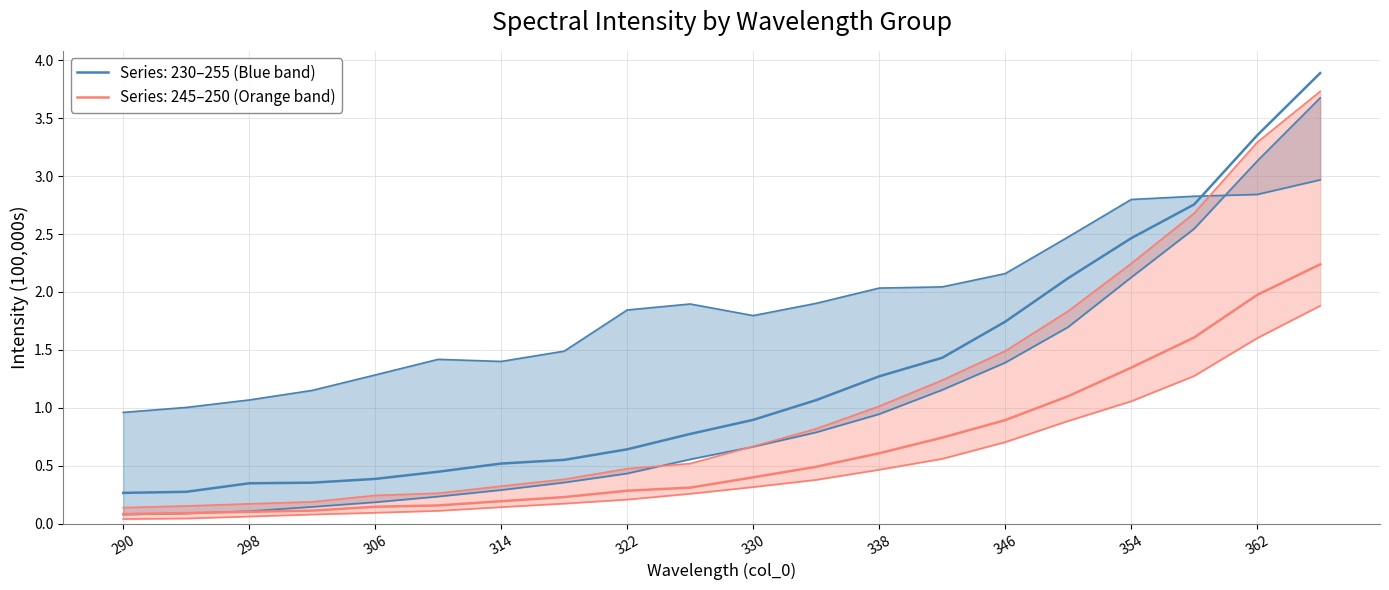

Reading left to right, list all the values displayed in this chart.

230: 290=1.0	294=1.0	298=1.1	302=1.2	306=1.3	310=1.4	314=1.4	318=1.5	322=1.8	326=1.9	330=1.8	334=1.9	338=2.0	342=2.0	346=2.2	350=2.5	354=2.8	358=2.8	362=2.8	366=3.0
235: 290=0.3	294=0.3	298=0.3	302=0.4	306=0.4	310=0.4	314=0.5	318=0.6	322=0.6	326=0.8	330=0.9	334=1.1	338=1.3	342=1.4	346=1.7	350=2.1	354=2.5	358=2.8	362=3.4	366=3.9
240: 290=0.1	294=0.2	298=0.2	302=0.2	306=0.2	310=0.3	314=0.3	318=0.4	322=0.5	326=0.5	330=0.7	334=0.8	338=1.0	342=1.2	346=1.5	350=1.8	354=2.2	358=2.7	362=3.3	366=3.7
245: 290=0.1	294=0.1	298=0.1	302=0.1	306=0.1	310=0.2	314=0.2	318=0.2	322=0.3	326=0.3	330=0.4	334=0.5	338=0.6	342=0.7	346=0.9	350=1.1	354=1.3	358=1.6	362=2.0	366=2.2
250: 290=0.0	294=0.0	298=0.1	302=0.1	306=0.1	310=0.1	314=0.1	318=0.2	322=0.2	326=0.3	330=0.3	334=0.4	338=0.5	342=0.6	346=0.7	350=0.9	354=1.1	358=1.3	362=1.6	366=1.9
255: 290=0.1	294=0.1	298=0.1	302=0.1	306=0.2	310=0.2	314=0.3	318=0.4	322=0.4	326=0.6	330=0.7	334=0.8	338=0.9	342=1.2	346=1.4	350=1.7	354=2.1	358=2.5	362=3.1	366=3.7